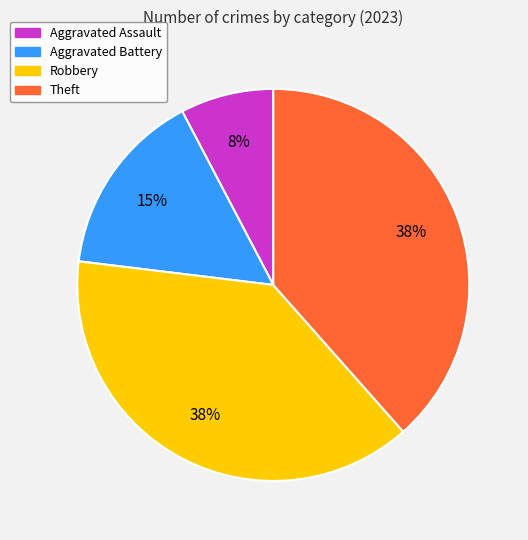

Combined, do Theft and Aggravated Assault account for over 50%?

No